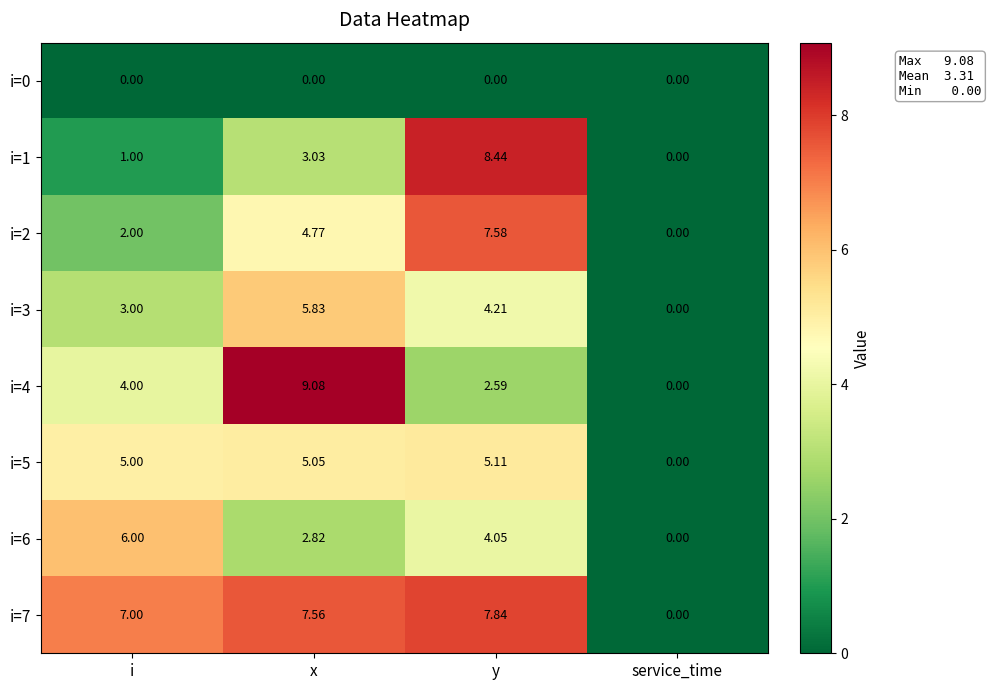

At which label is i=2 closest to 3?

i